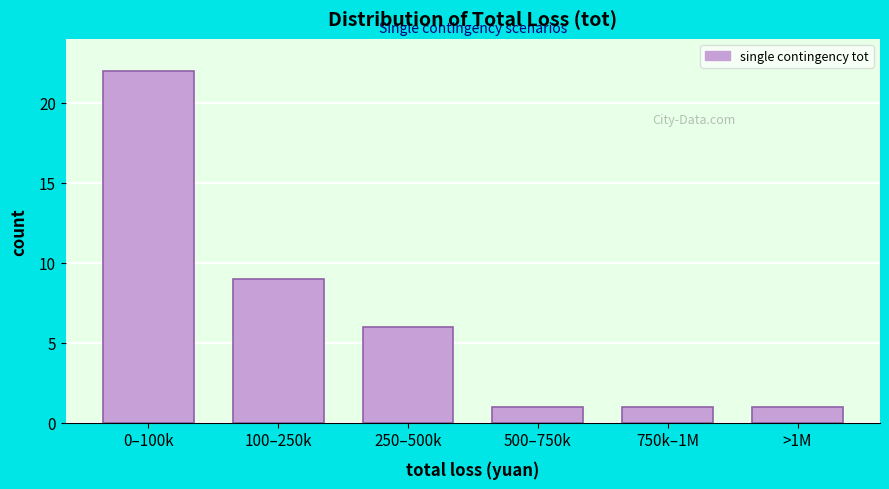

Reading right to left, transcribe all the data shown in this chart.

>1M=1	750k–1M=1	500–750k=1	250–500k=6	100–250k=9	0–100k=22